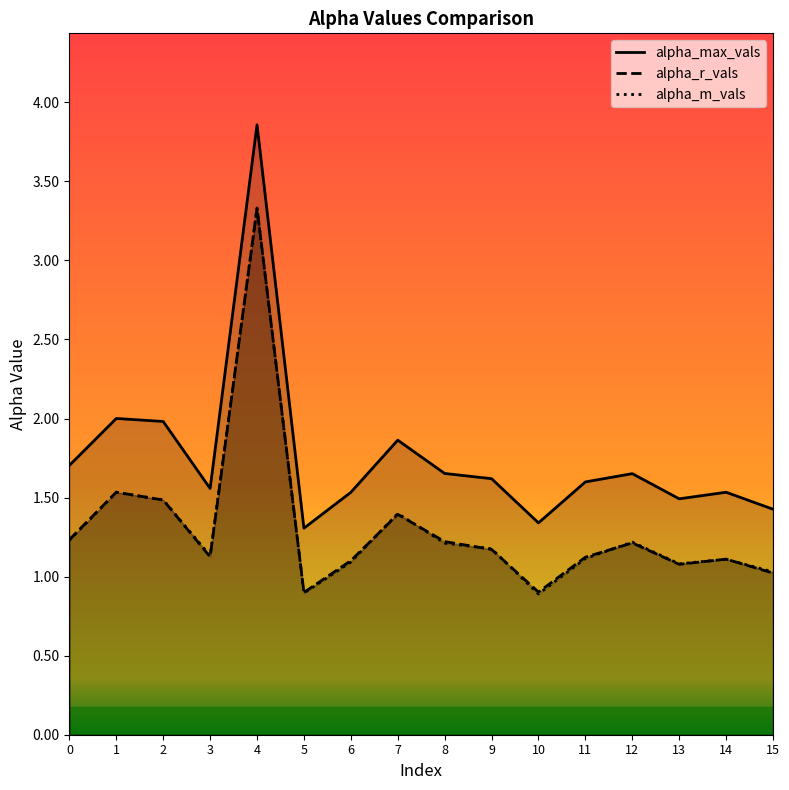

What is the maximum value shown in the chart?

3.9